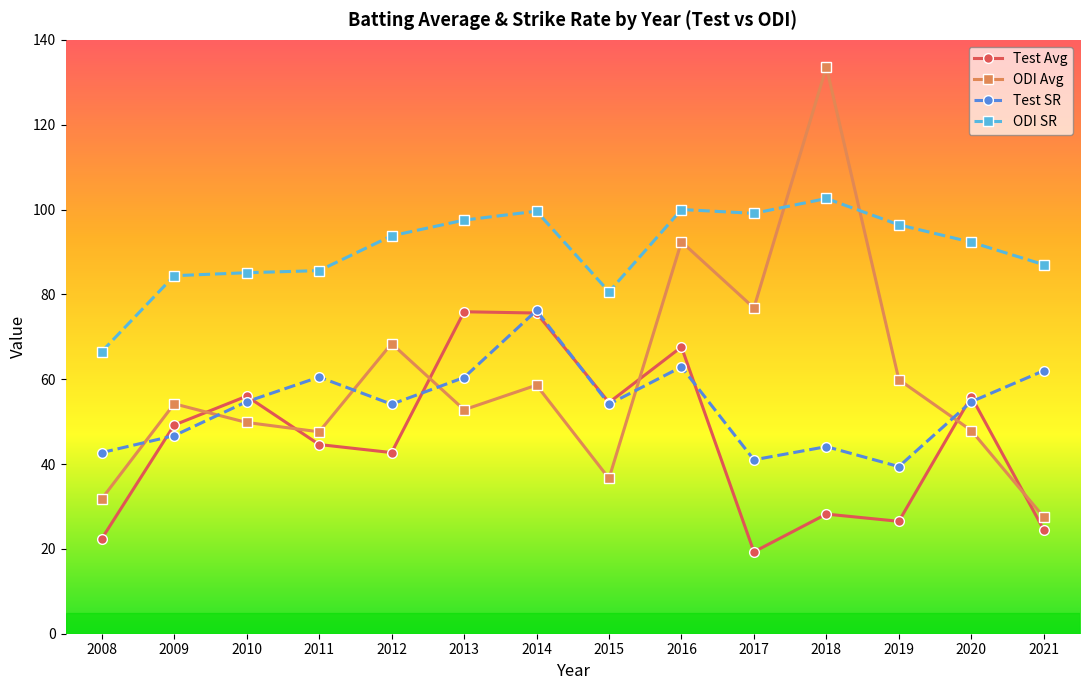

In ODI SR, how many points are lower than both neighbors (excluding endpoints)?

2